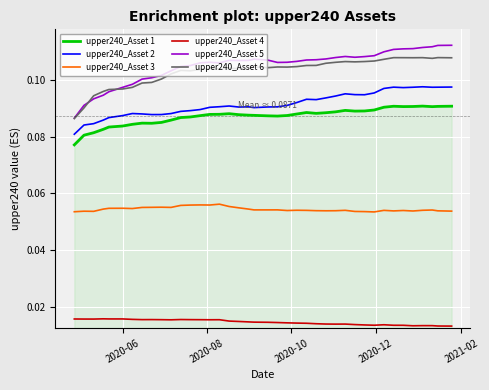

Which series has the widest spread of values?

upper240_Asset 5